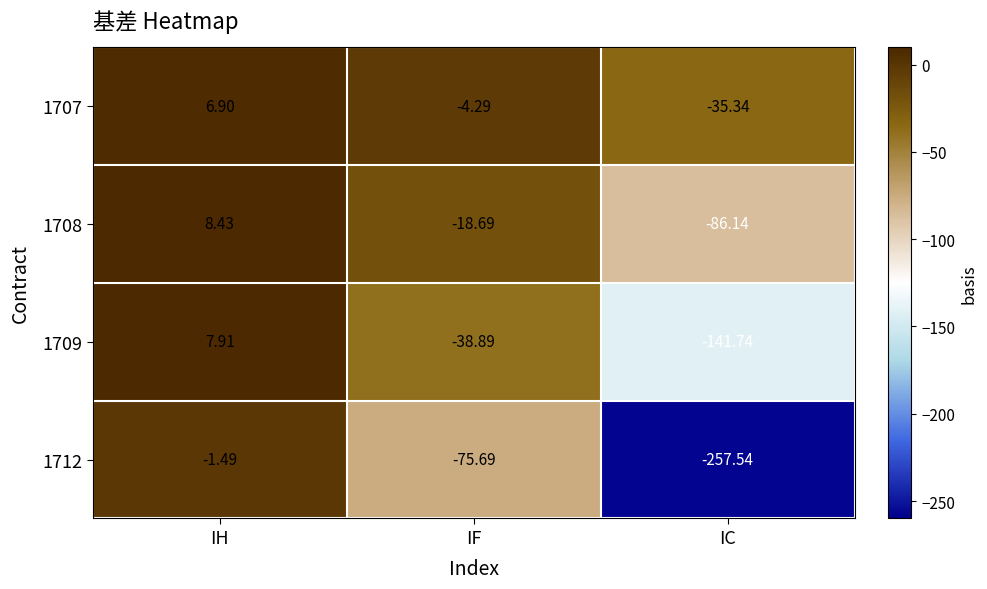

Where is 1712 nearest to the value -129?

IF